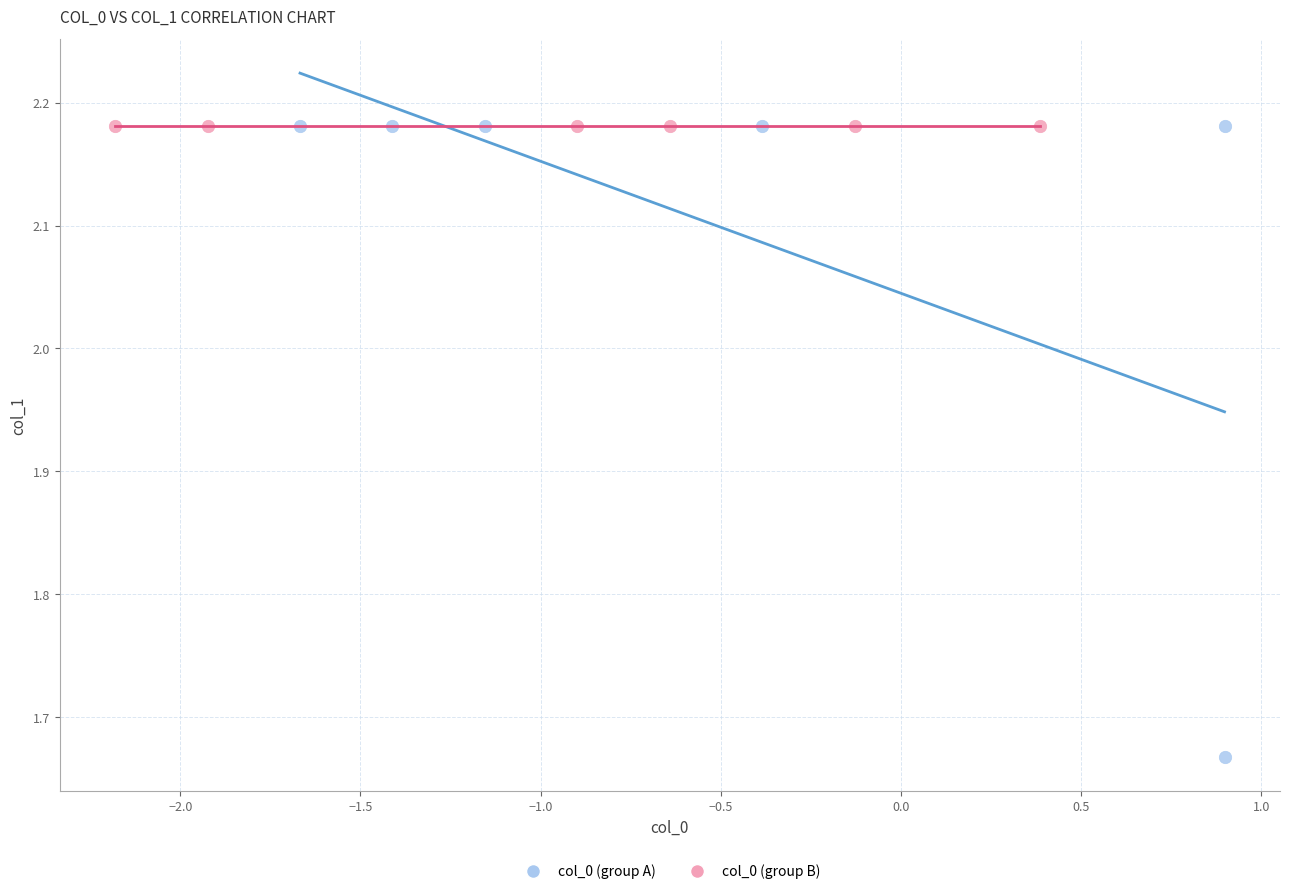

Which series reaches the minimum Y coordinate?

col_0 (group A)